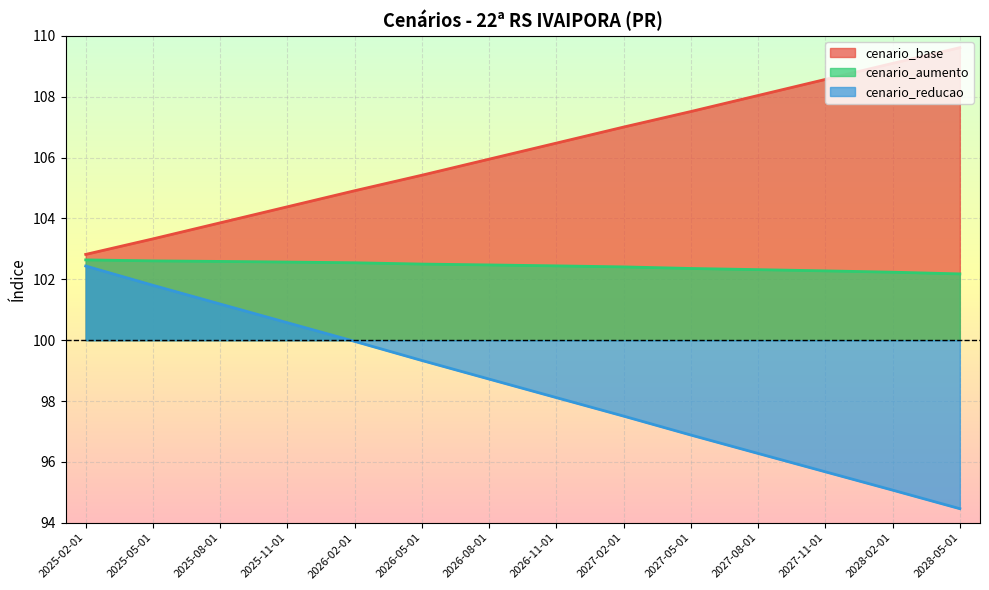

Which series has the widest spread of values?

cenario_reducao